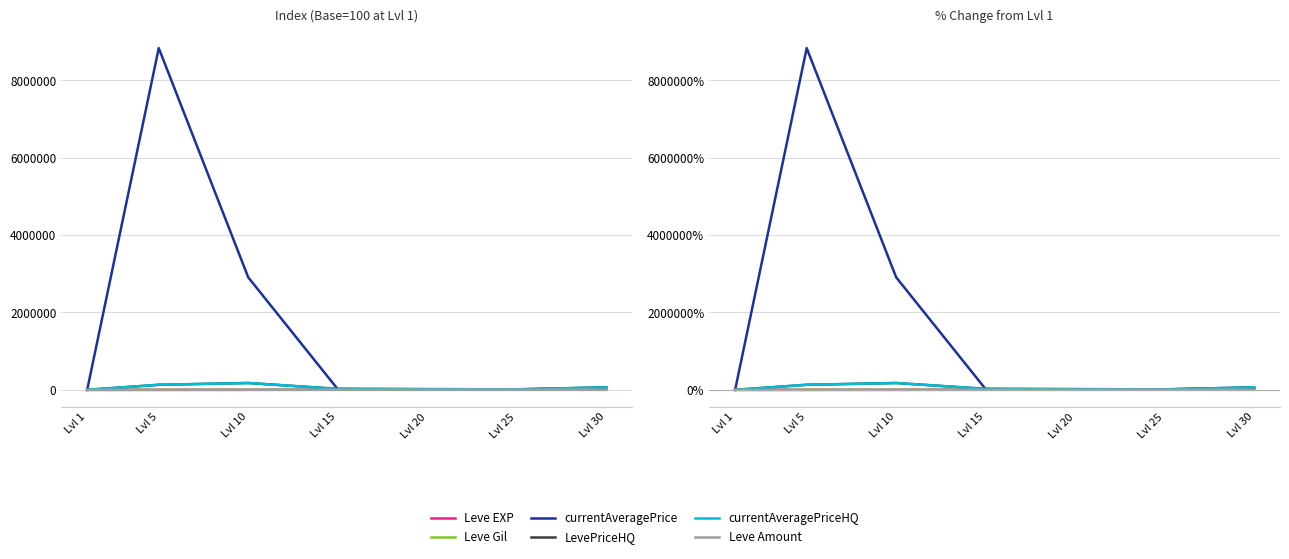

Rank the series at Lvl 20 from highest to lowest value.

LevePriceHQ, currentAveragePriceHQ, currentAveragePrice, Leve EXP, Leve Amount, Leve Gil